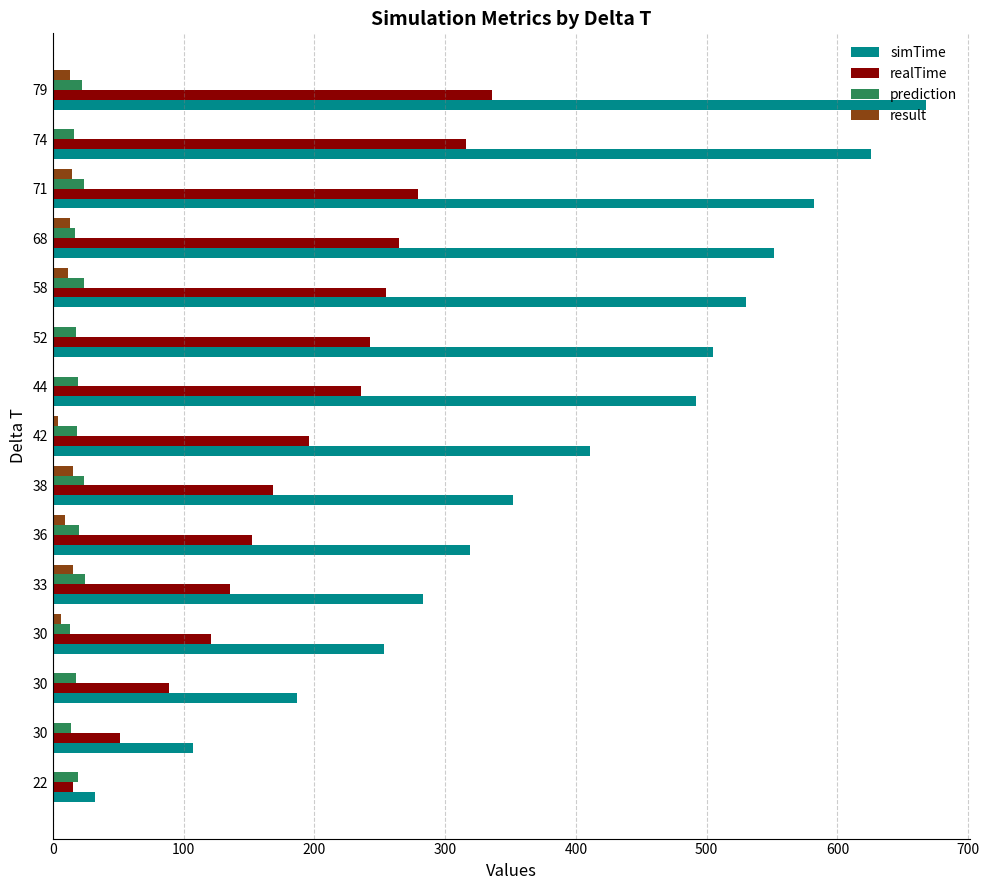

How many series are shown in this chart?

4